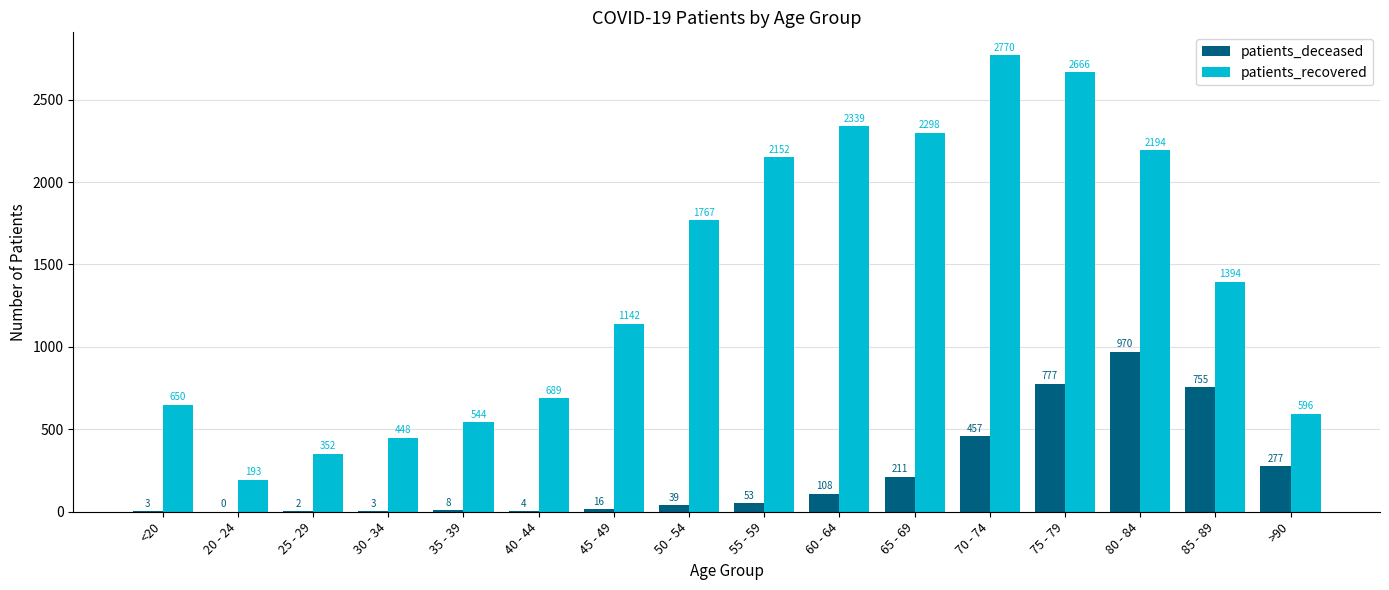

Which series has the largest total across all categories?

patients_recovered